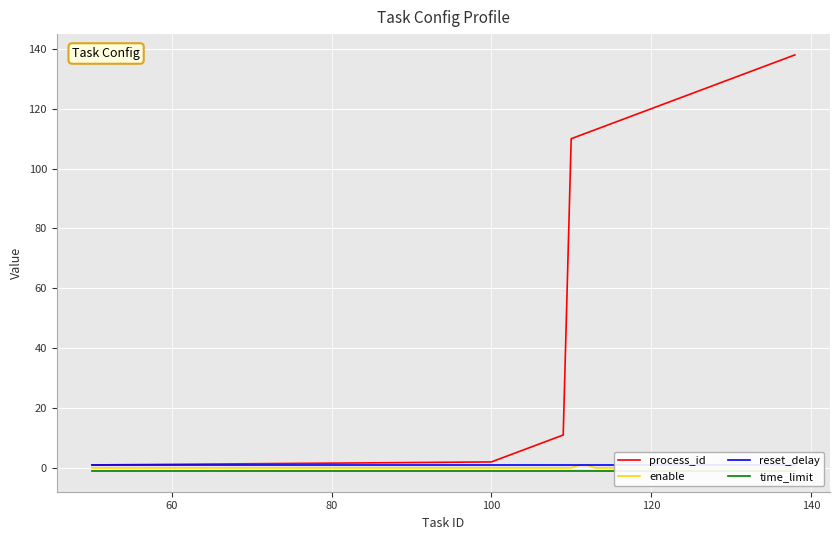

At how many categories does at least one series exceed 69?

29